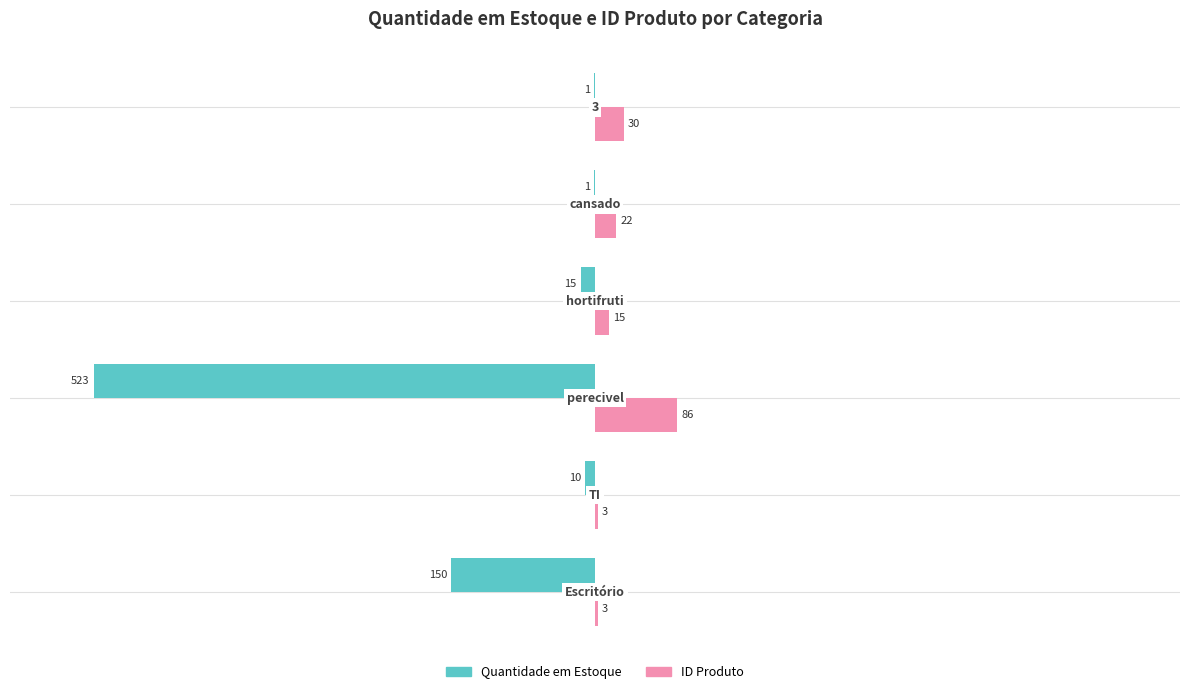

What are all the series names shown in the legend?

Quantidade em Estoque, ID Produto